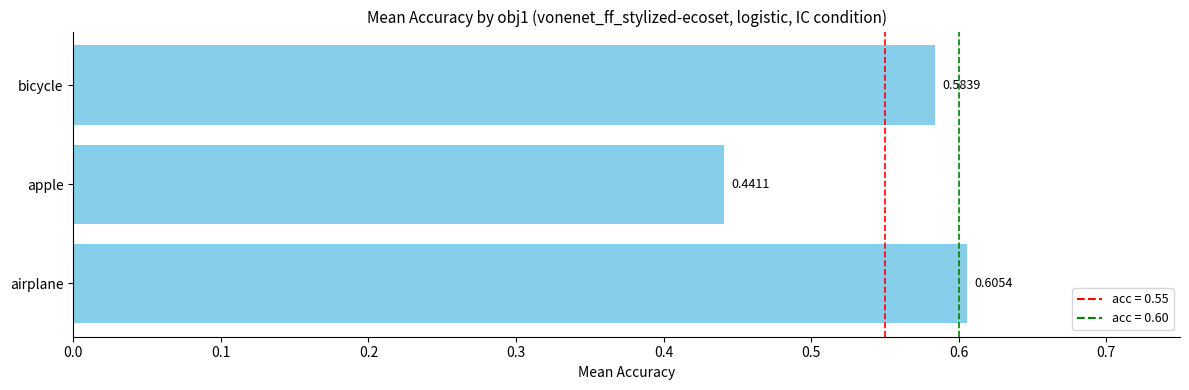

What is the sum of the values at bicycle and airplane?

1.2